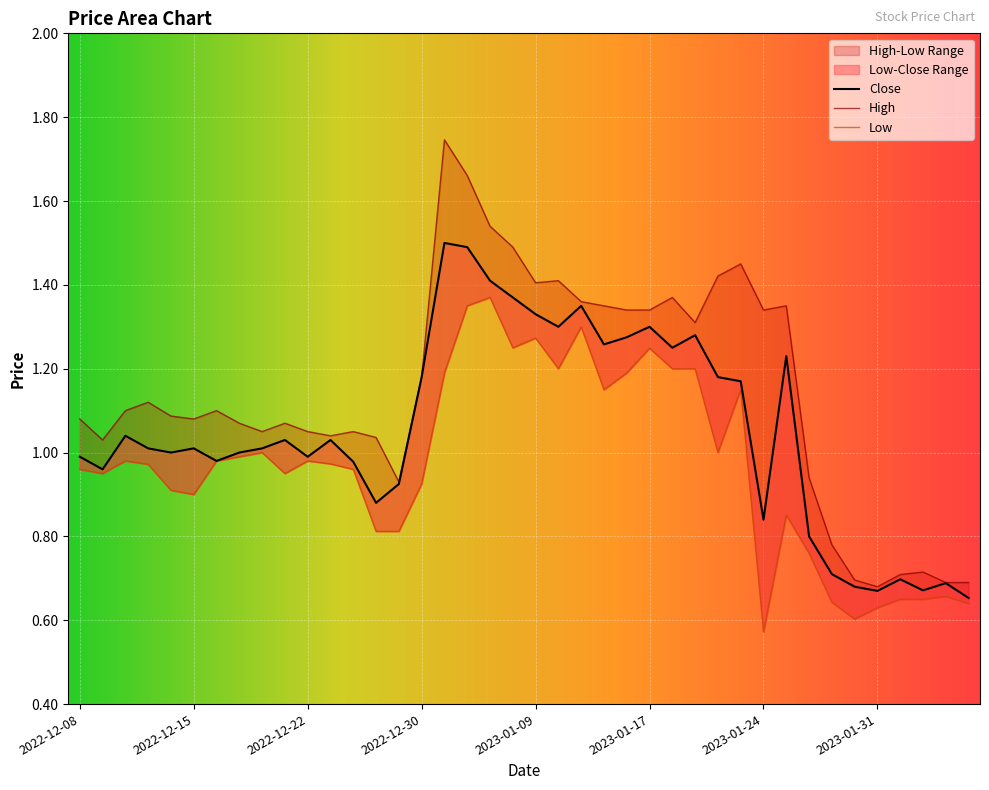

The Close series shows 0.5 at 2022-12-09. True or false?

False